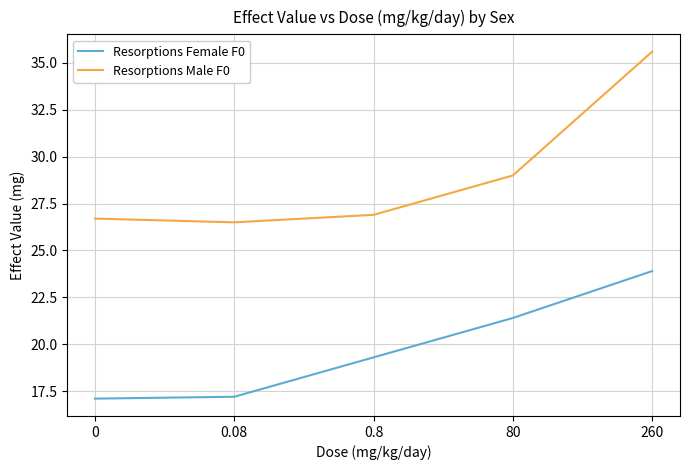

At 0.8, list the series in order from largest to smallest.

Resorptions Male F0, Resorptions Female F0